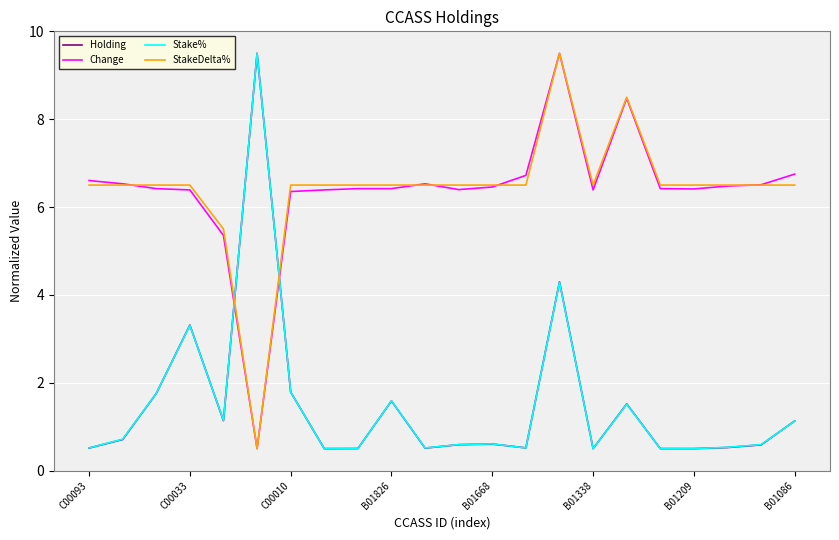

Does the chart have visible grid lines?

Yes